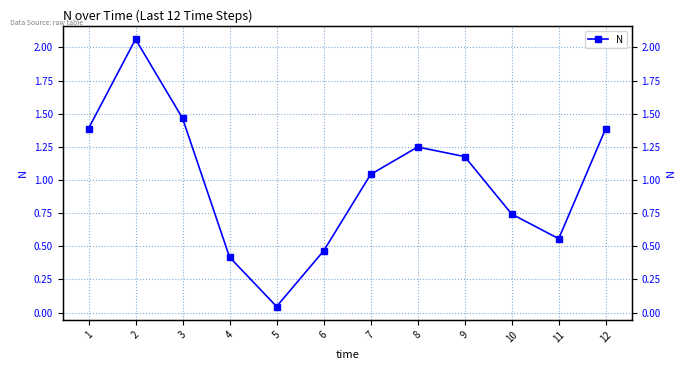

Reading left to right, what are all the values shown in this chart?

1=1.4	2=2.1	3=1.5	4=0.4	5=0.0	6=0.5	7=1.0	8=1.2	9=1.2	10=0.7	11=0.6	12=1.4